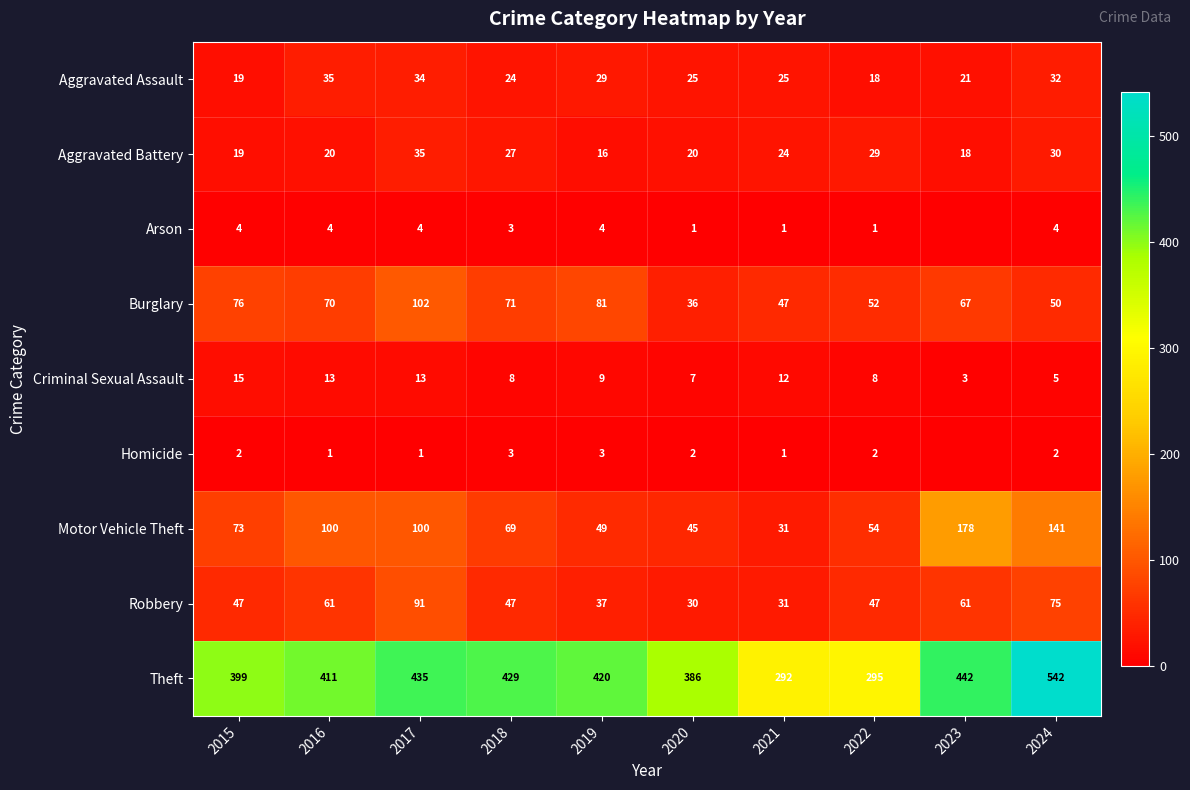

At which category does the chart reach its minimum across all series?

2023